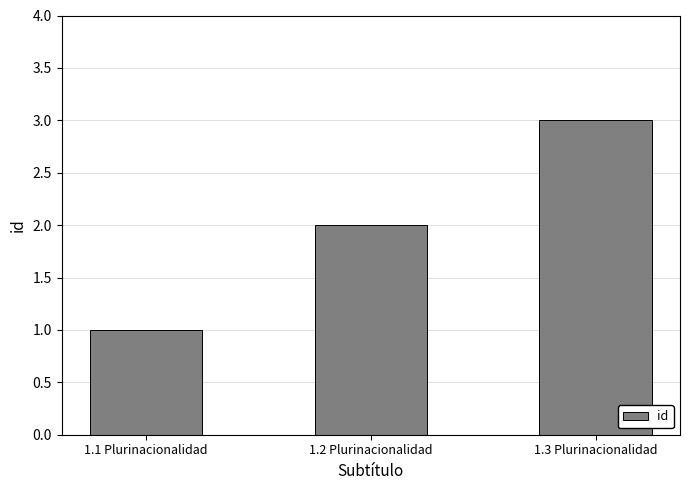

Read the value at 1.2 Plurinacionalidad.

2